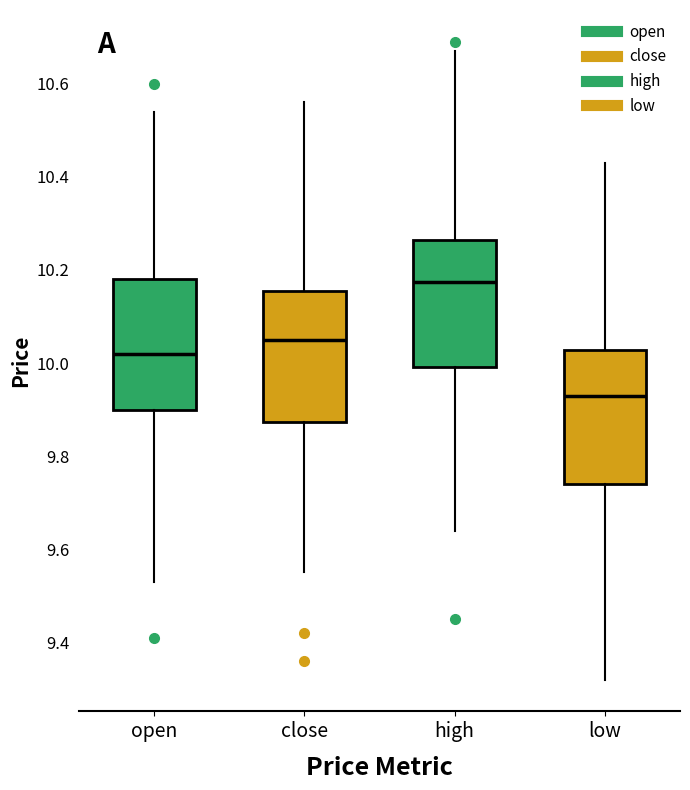

Which box has the highest median line?

high